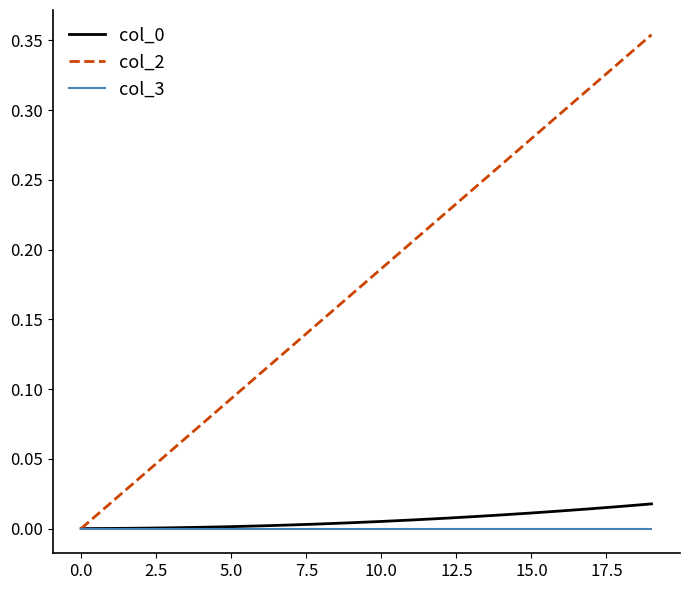

Which series has the largest total across all categories?

col_2